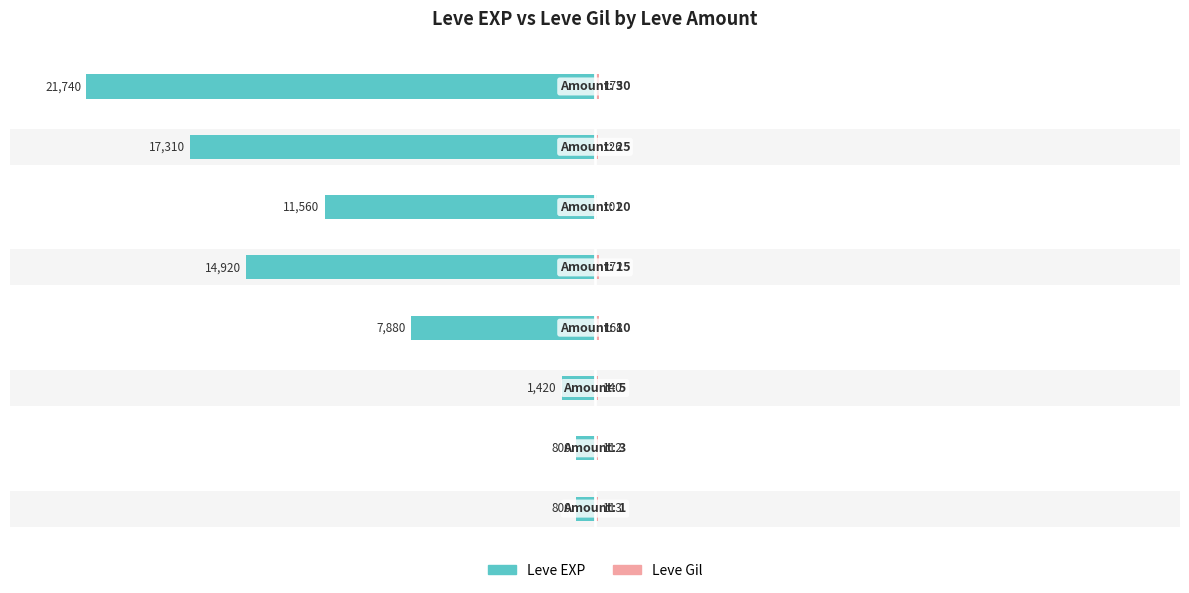

How many bars are there in each group?

2